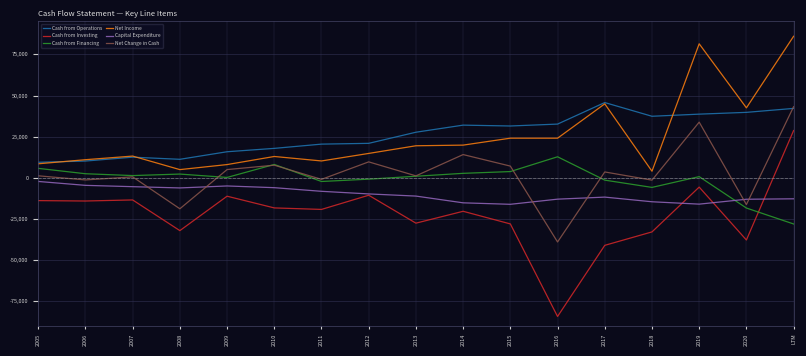

Which series has the largest range (max minus min)?

Cash from Investing